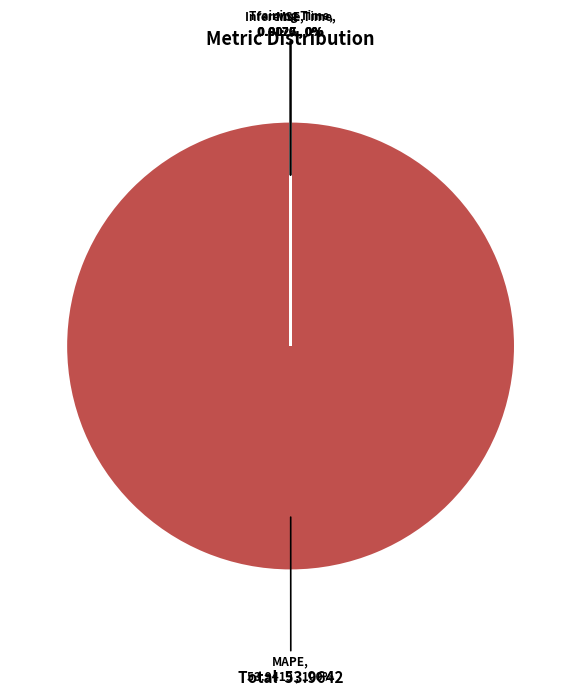

Does any single category account for the majority?

Yes